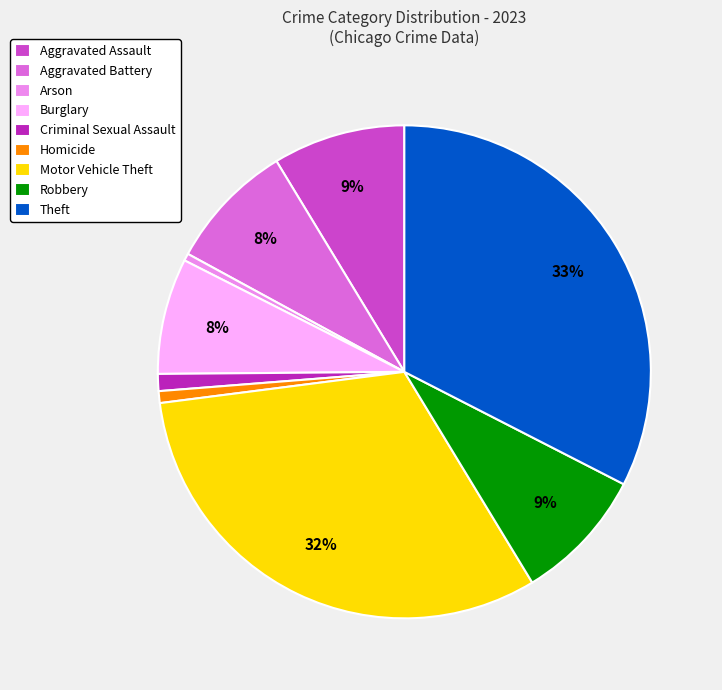

To the nearest percent, what is the combined percentage of Theft and Criminal Sexual Assault?

34%